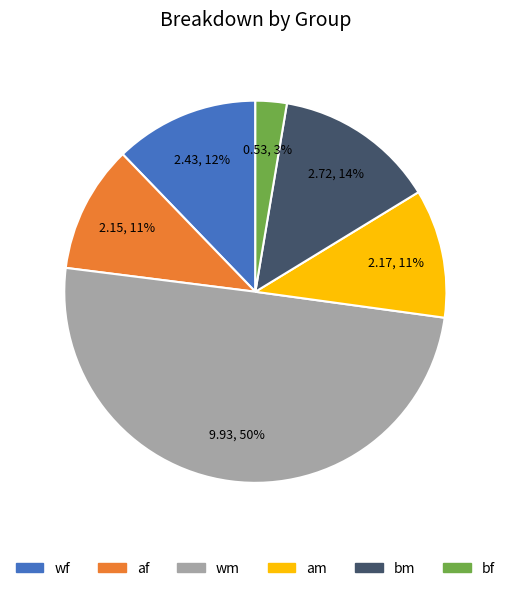

Is bm the majority of the pie?

No